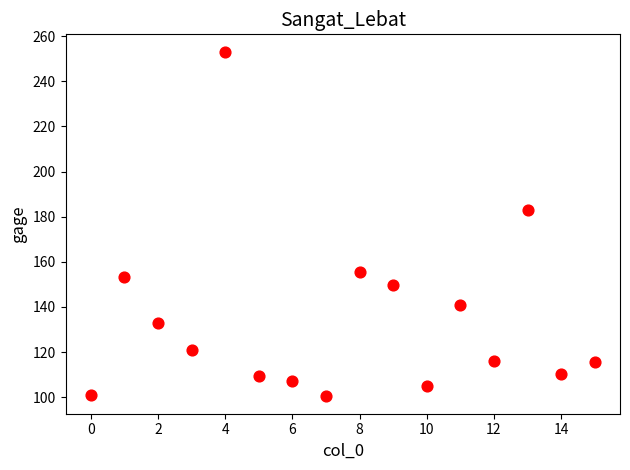

What Y value in the scatter plot is closest to 176?

183.1